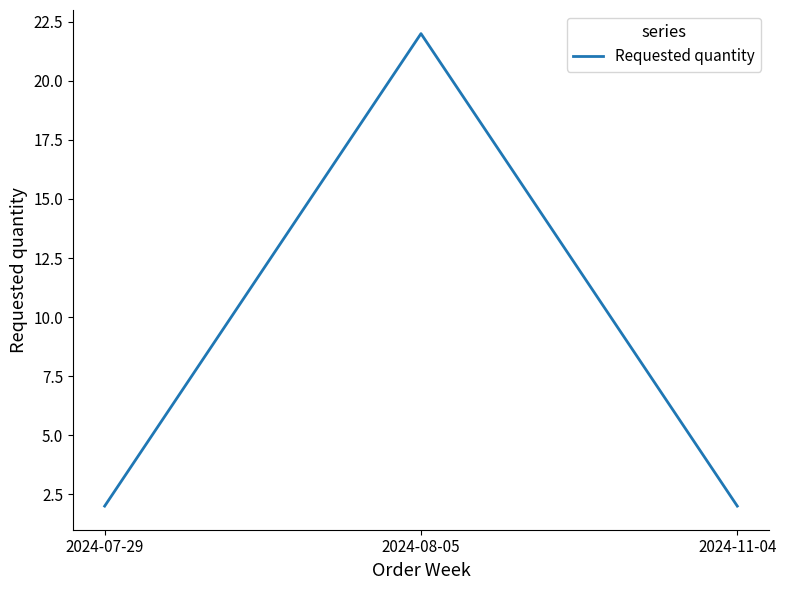

What is the change in value from 2024-07-29 to 2024-08-05?

+20